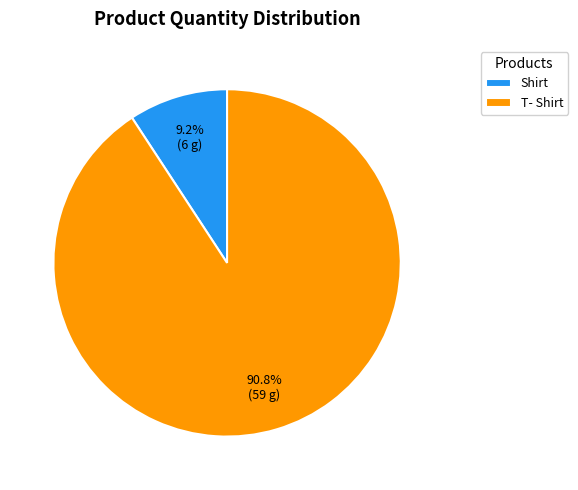

Which slice represents more than half of the pie?

T- Shirt